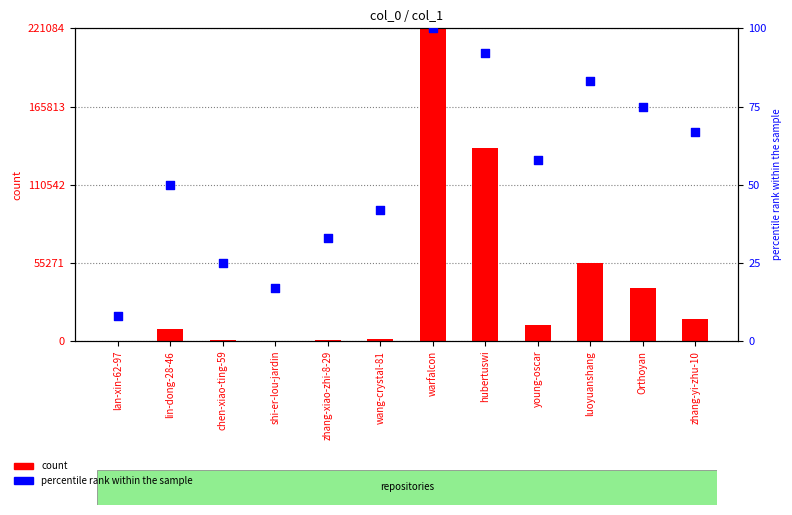

Which series reaches the maximum Y coordinate?

count